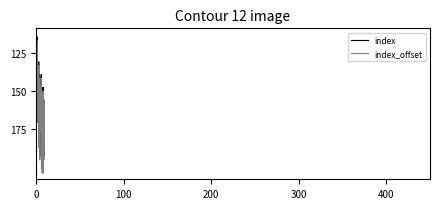

What are all the series names shown in the legend?

index, index_offset